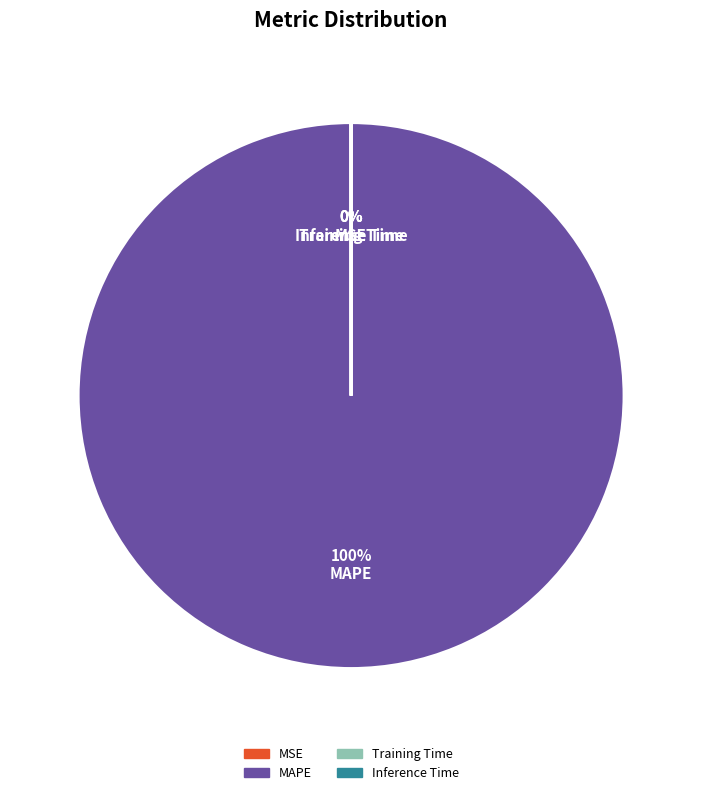

True or false: Inference Time accounts for 0% of the total.

True